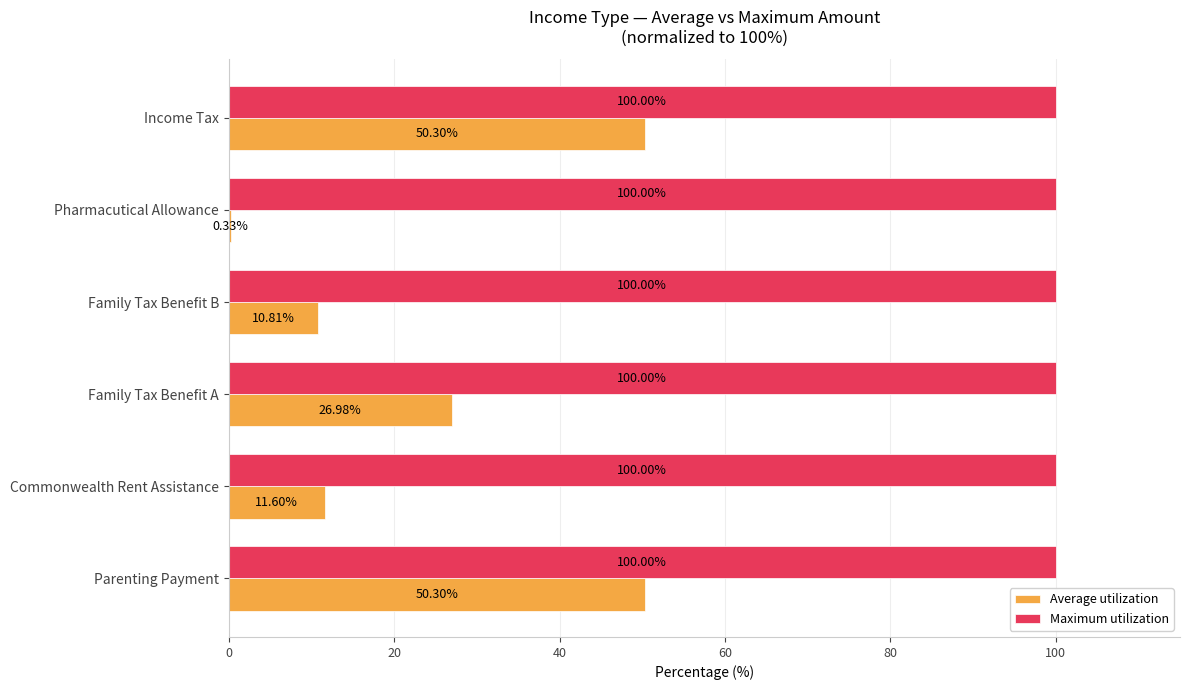

Which series has the largest total across all categories?

Maximum utilization